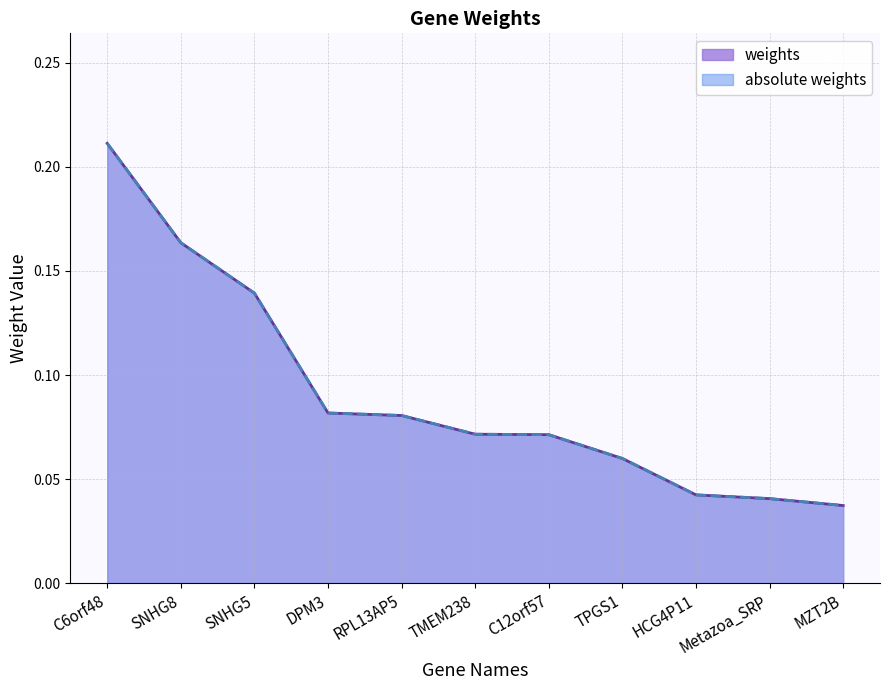

What is the label of the 10th point from the left?

Metazoa_SRP